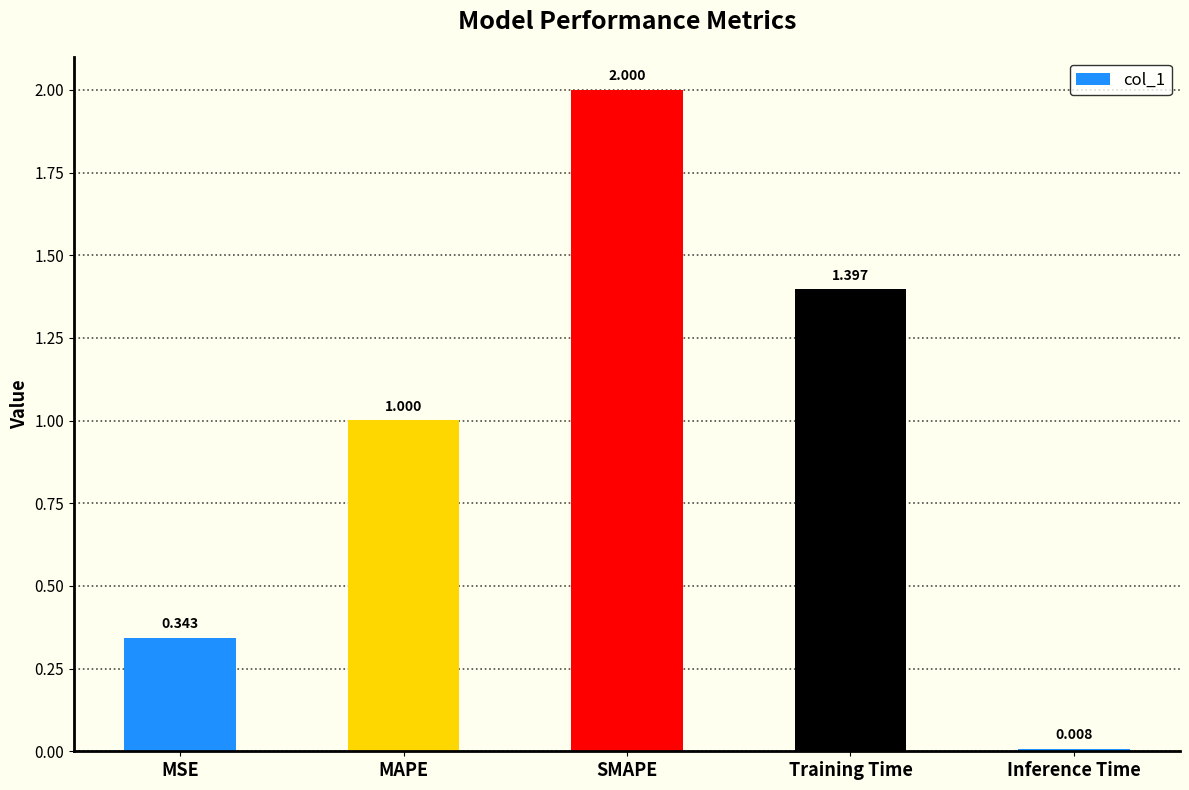

Are the bars grouped side by side (vs. stacked)?

No